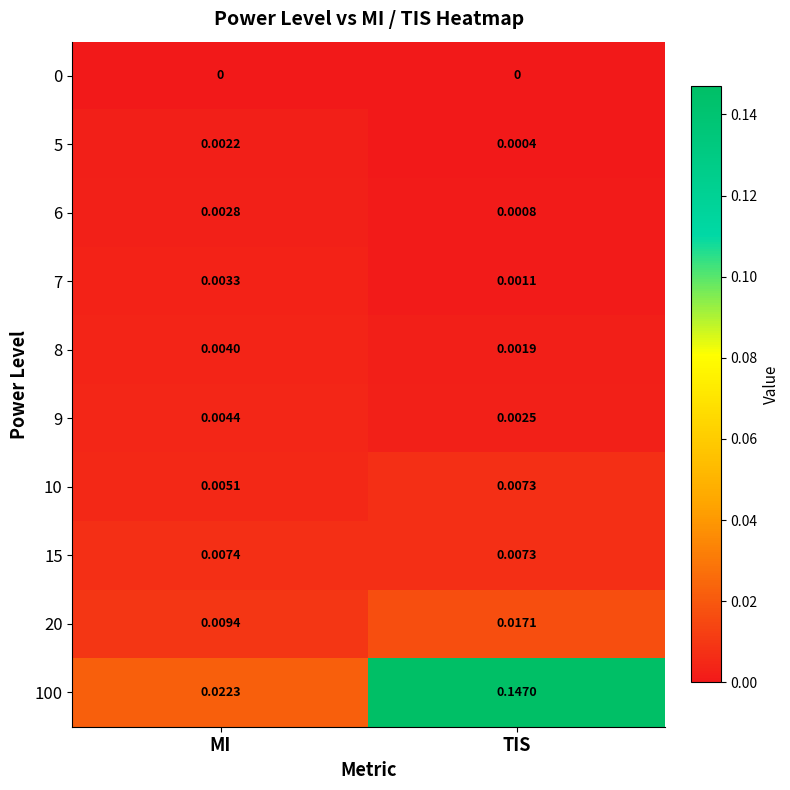

Is the value of 9 at MI greater than the value of 8 at MI?

Yes